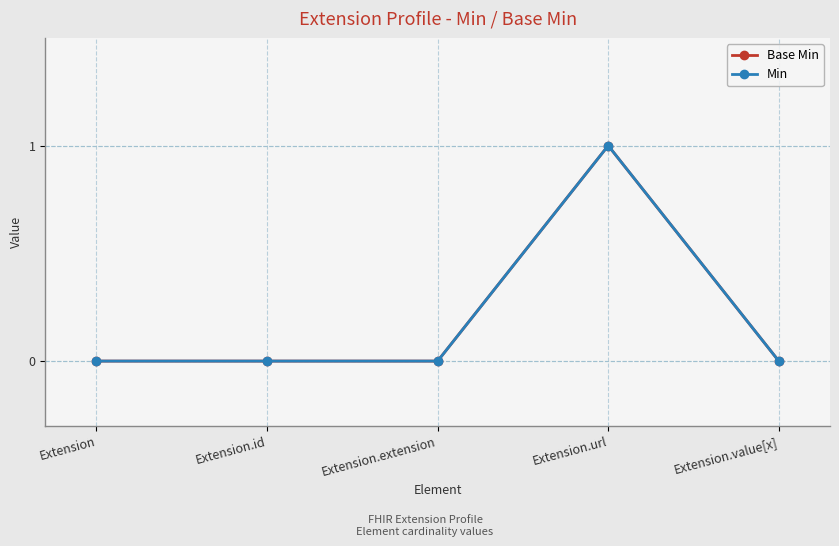

At which category does Min reach its first local peak?

Extension.url